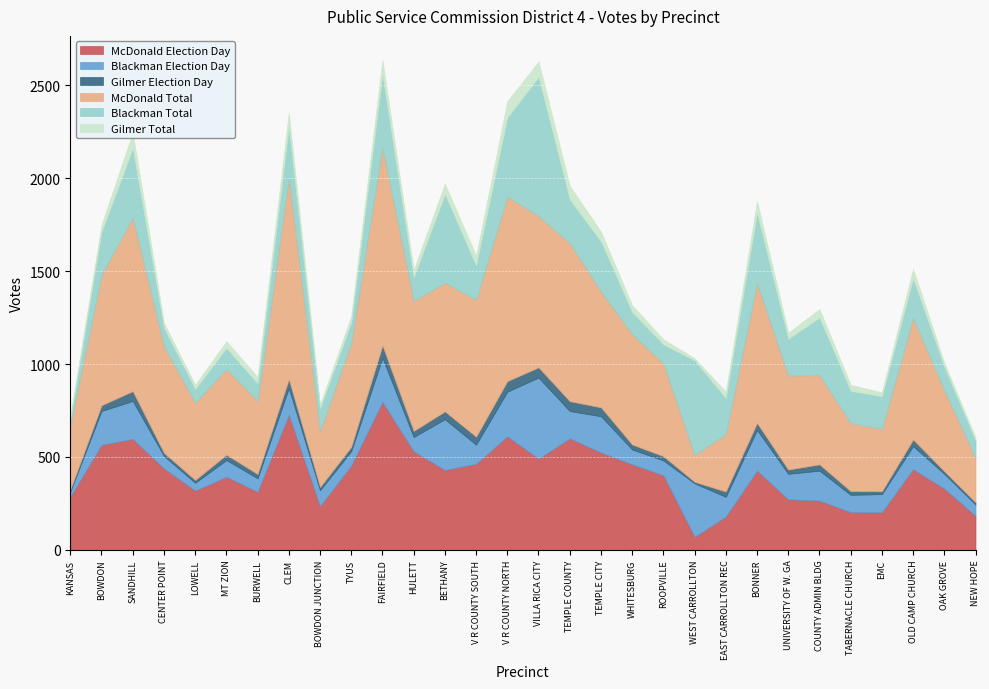

What is the value of the Blackman Election Day point at the 20th from the left?

80